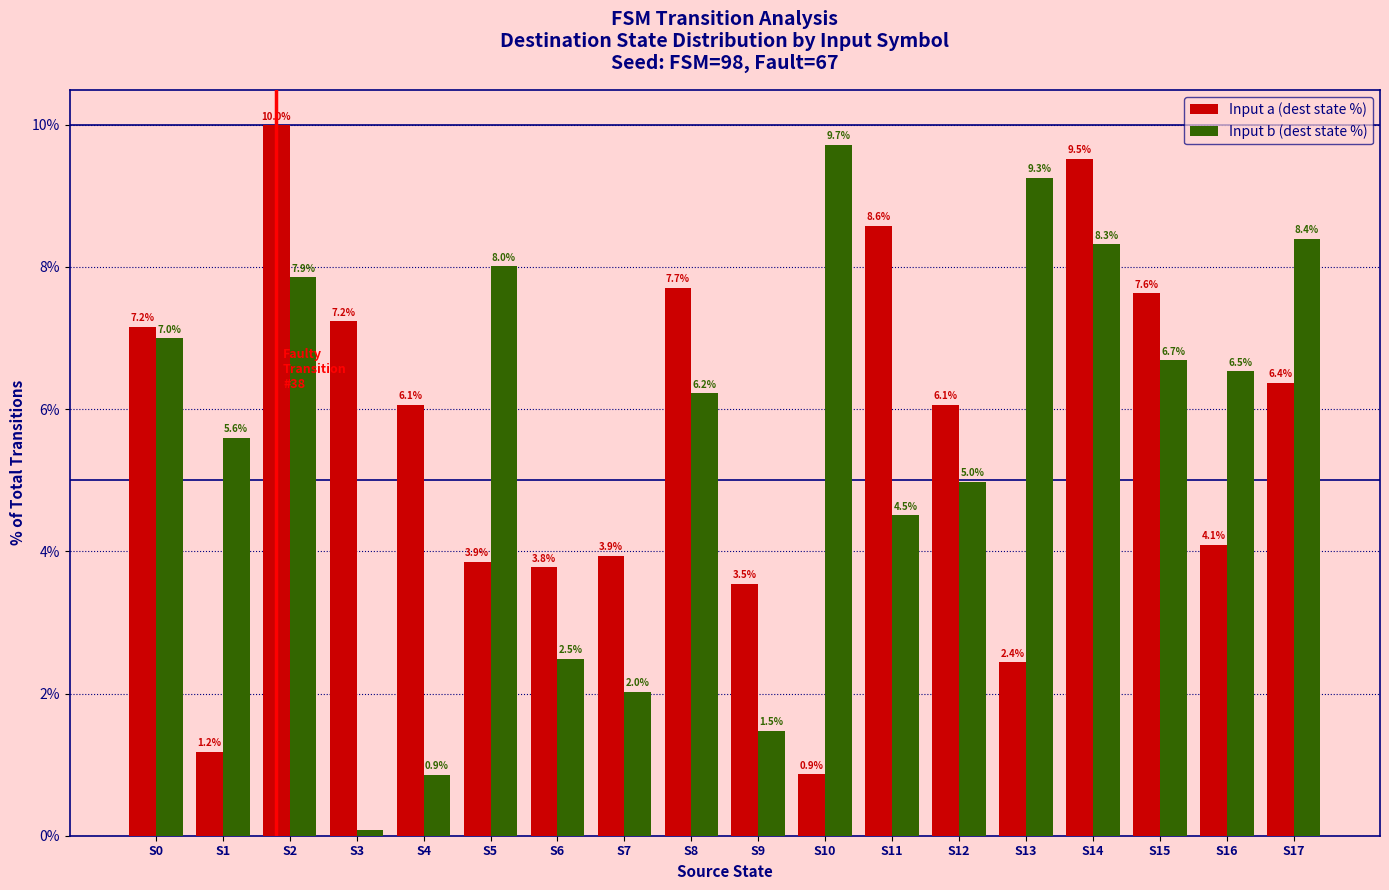

At how many categories does at least one series exceed 6?

14